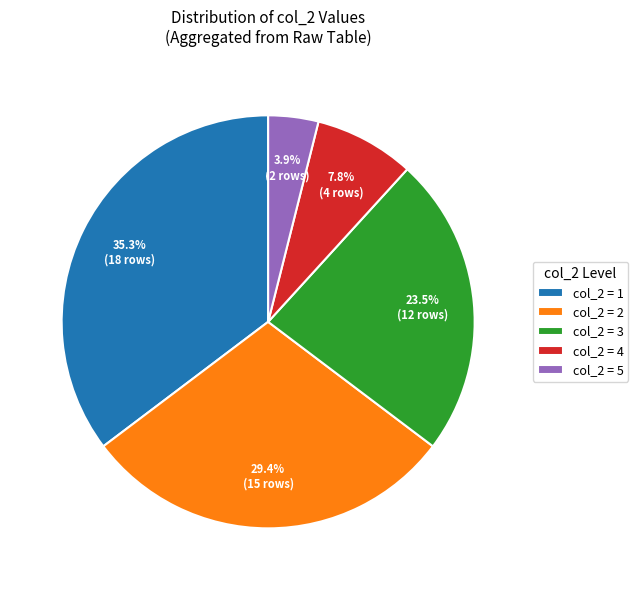

Is there any slice that represents more than half of the pie?

No